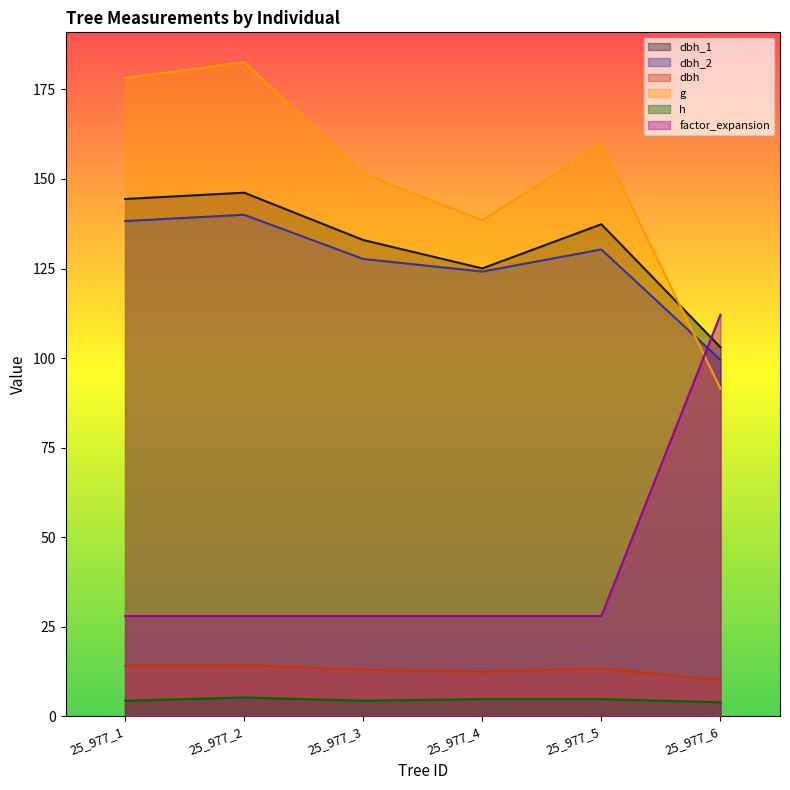

What is the highest value of the dbh_1 series?

146.2